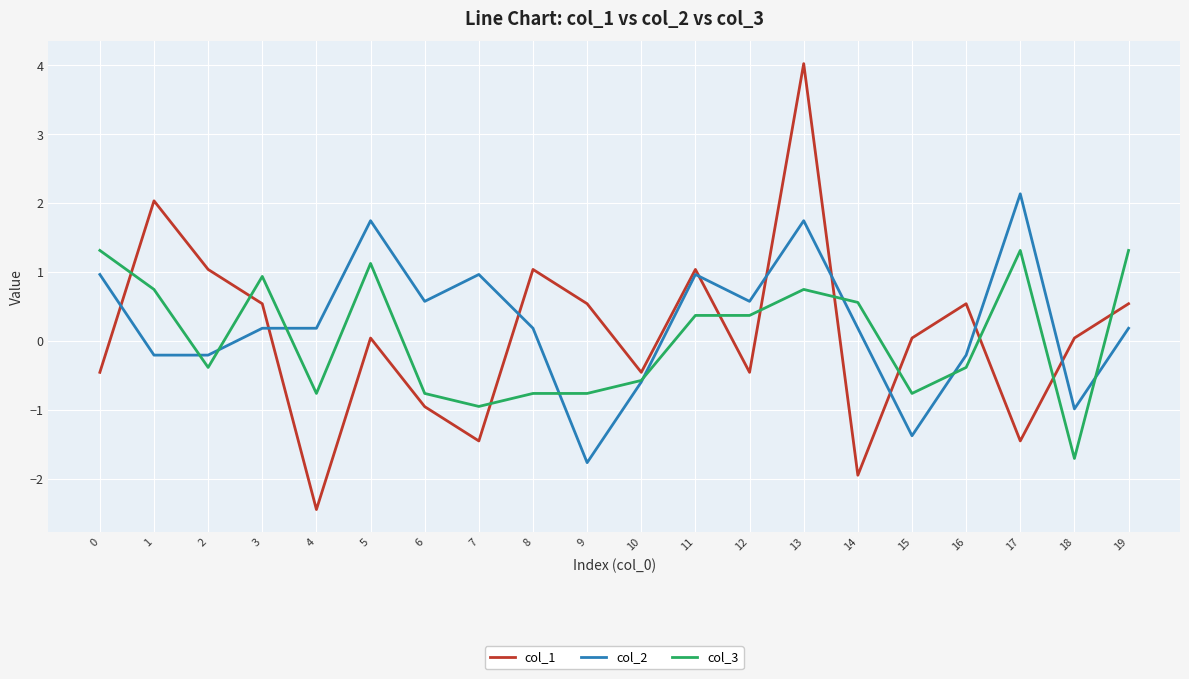

The value of col_1 at 7 is -0.5. True or false?

False